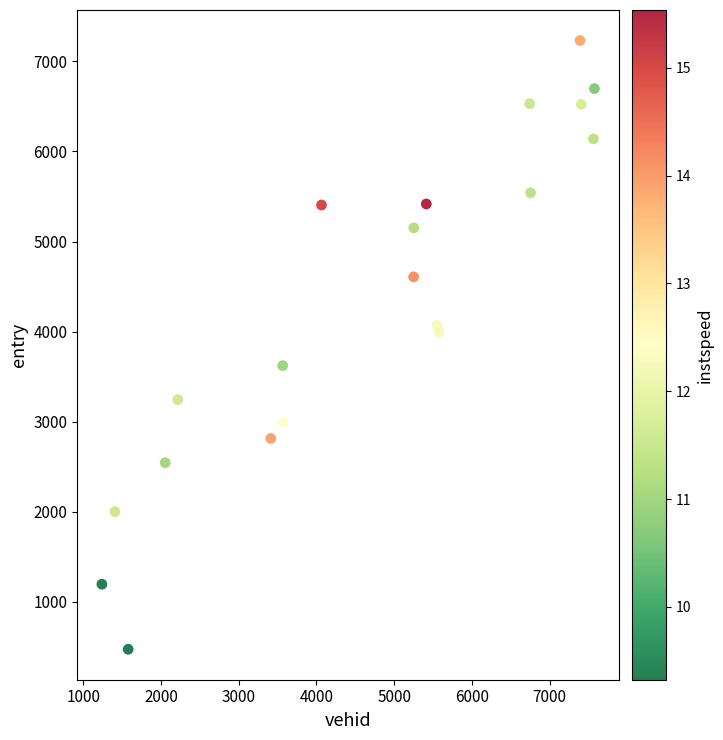

What is the range of Y values (max minus min)?

6761.4